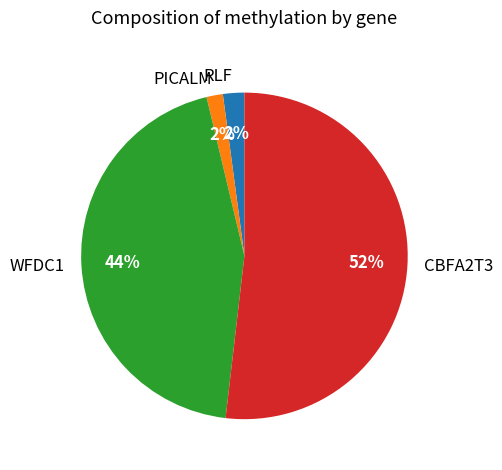

Do PICALM and RLF together represent more than half of the pie?

No